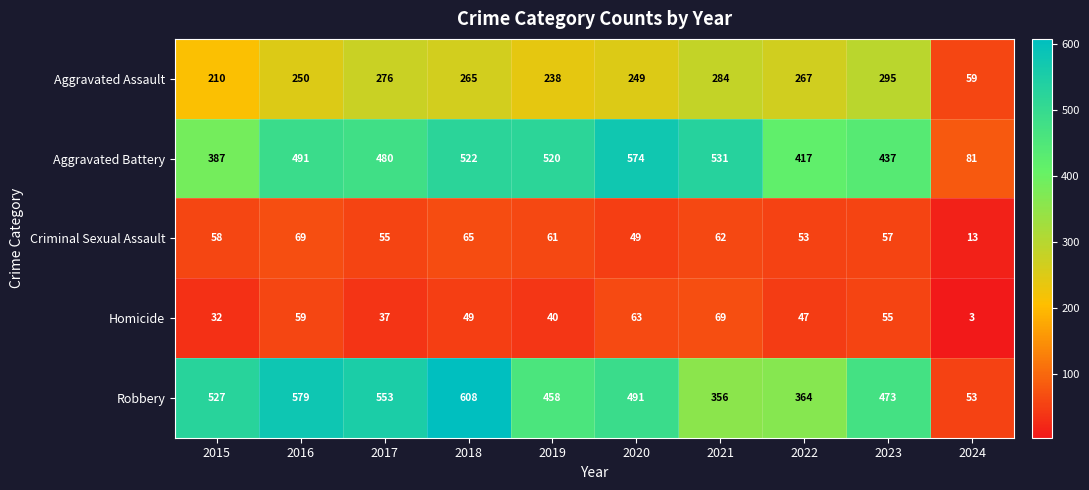

Between 2017 and 2019, which series saw the biggest shift?

Robbery